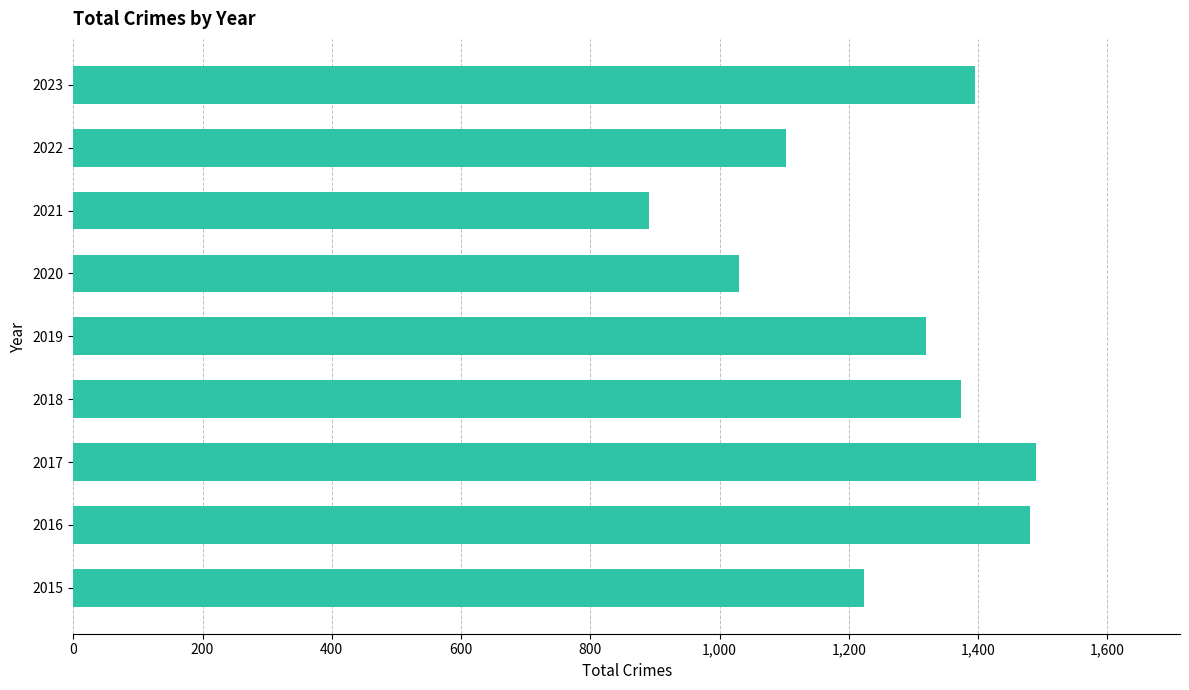

Which has a higher value, 2023 or 2017?

2017